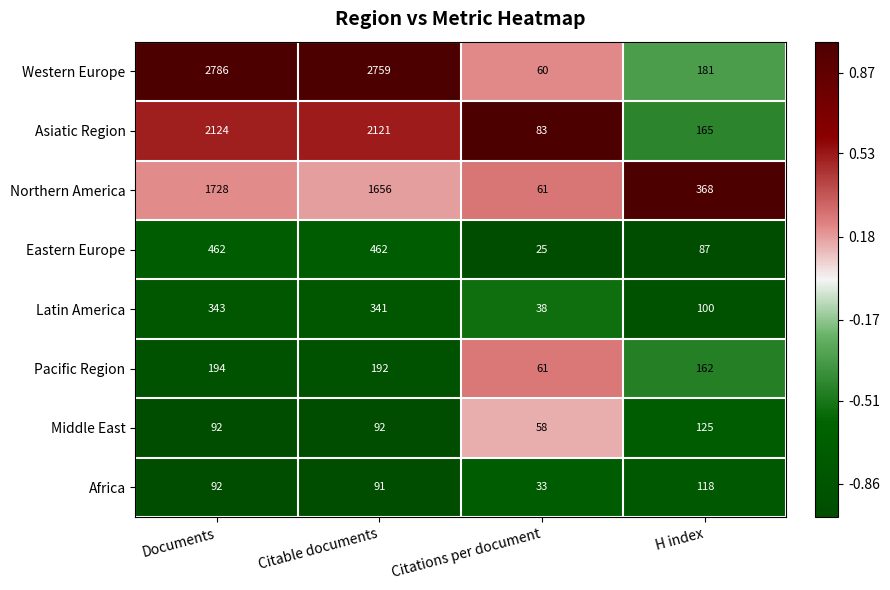

Is it true that Eastern Europe equals 130 at H index?

False